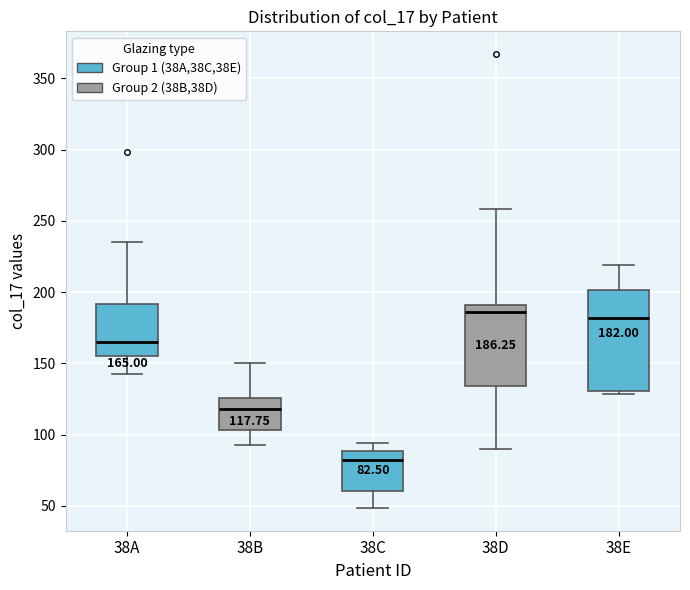

Comparing the boxes themselves (not the whiskers), which one is the tallest?

38E